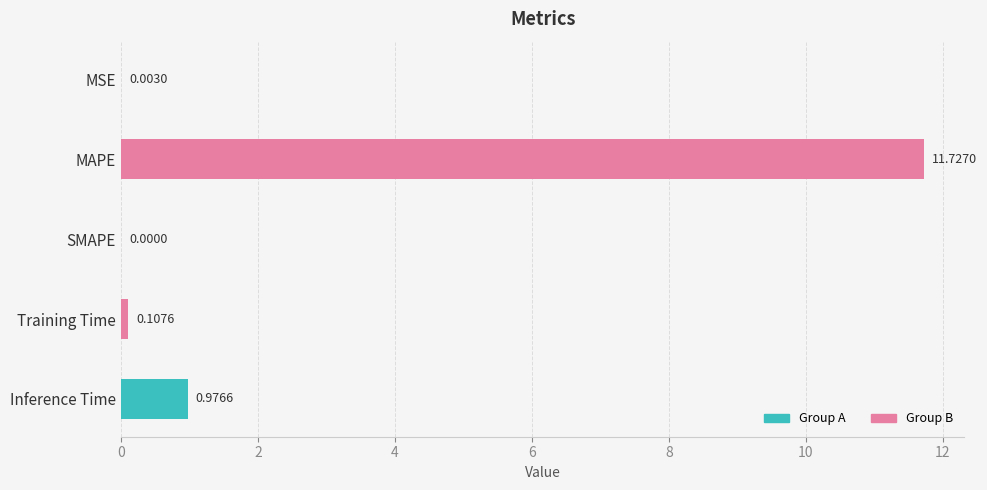

What is the sum of all values?

12.8